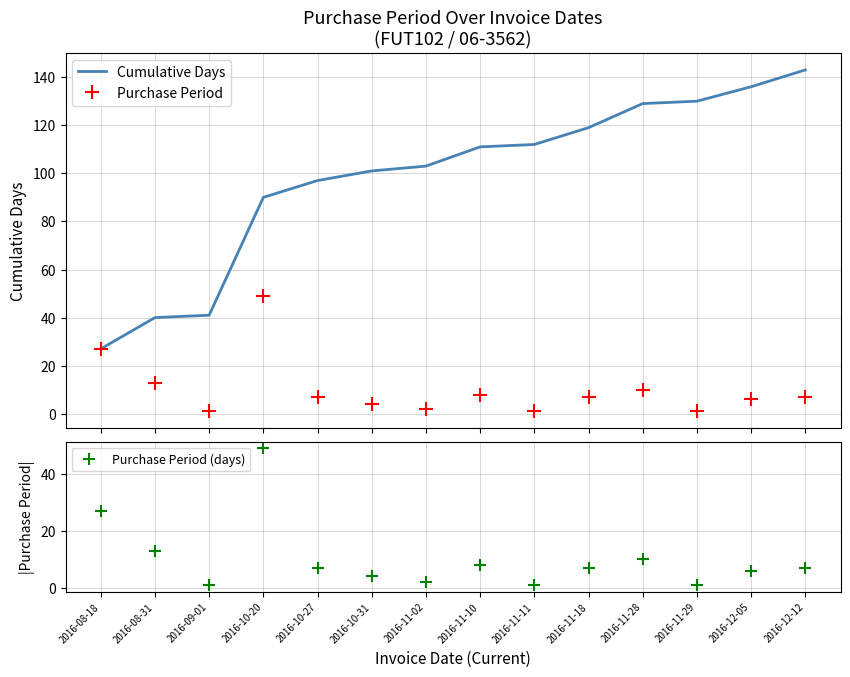

Between 2016-11-29 and 2016-10-31, which is larger?

2016-11-29